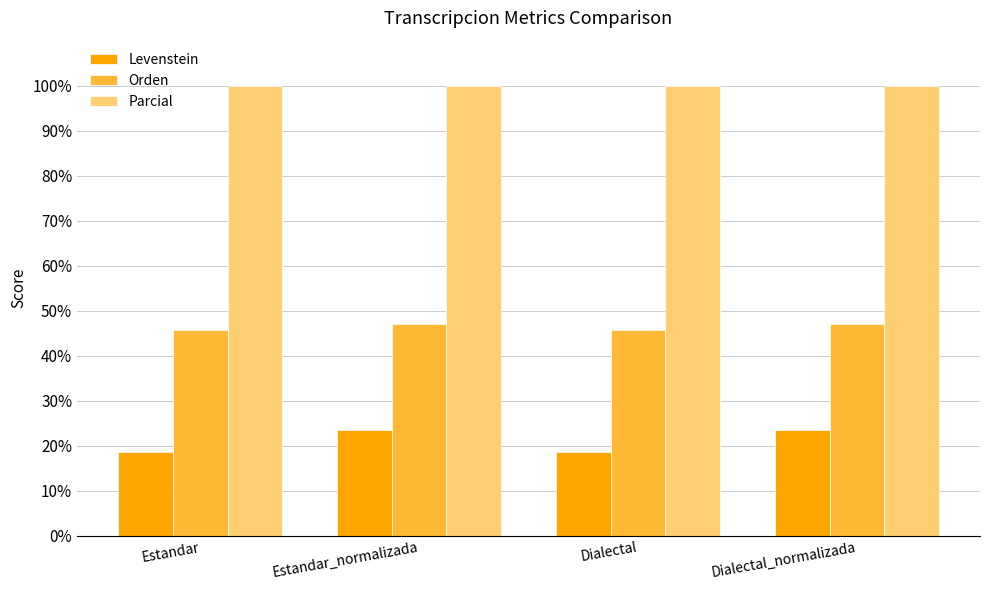

What is the spread (max minus min) of values at Dialectal_normalizada?

76.5